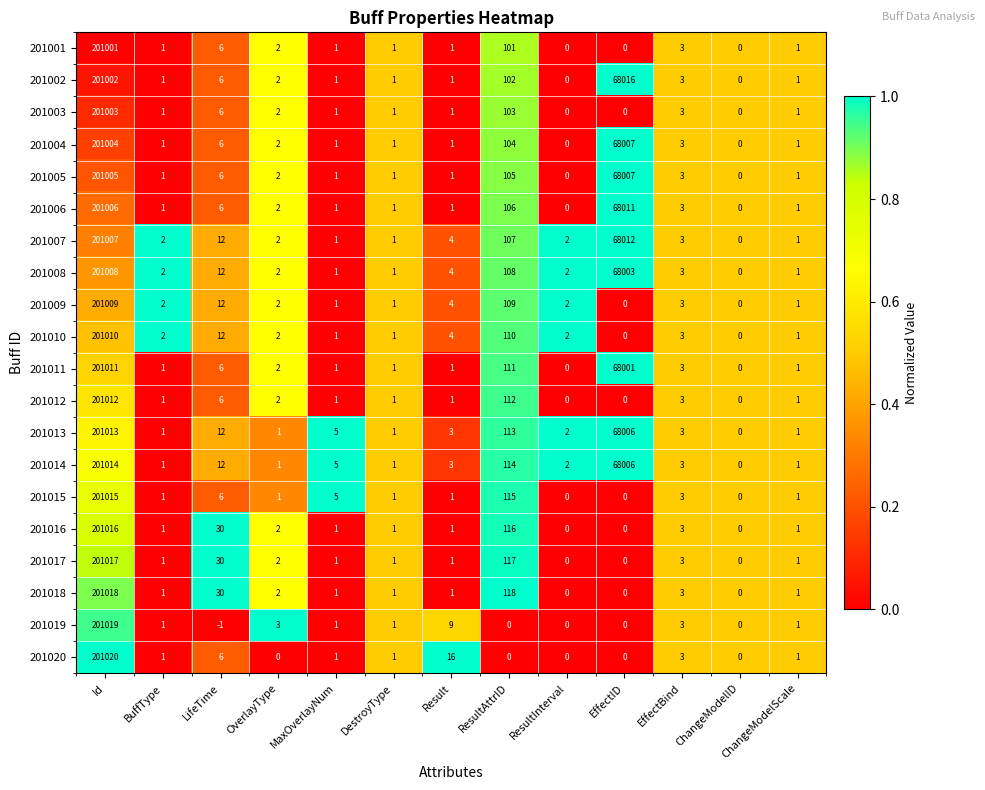

True or false: 201009 has a value of -112259 at ChangeModelID.

False